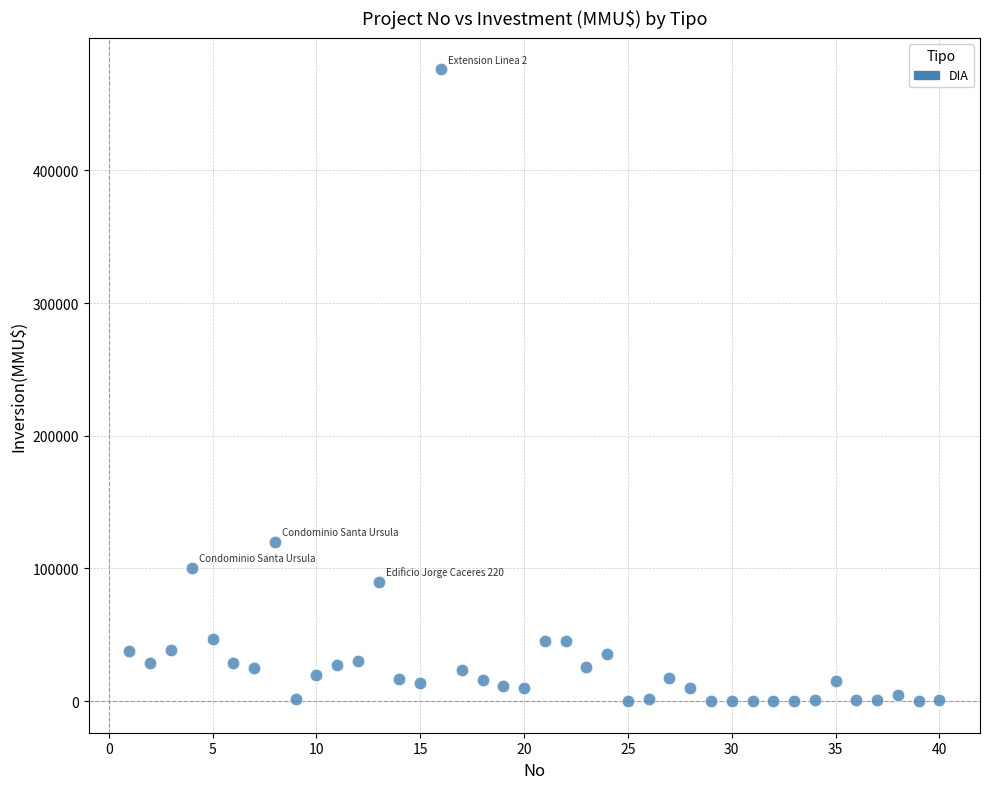

What is the range of Y values (max minus min)?

476000